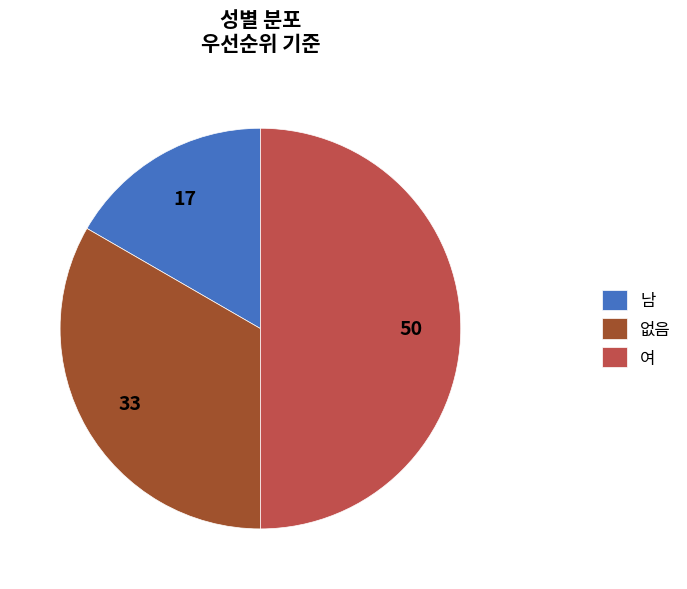

What is the ratio of the value at 여 to the value at 없음?

1.5